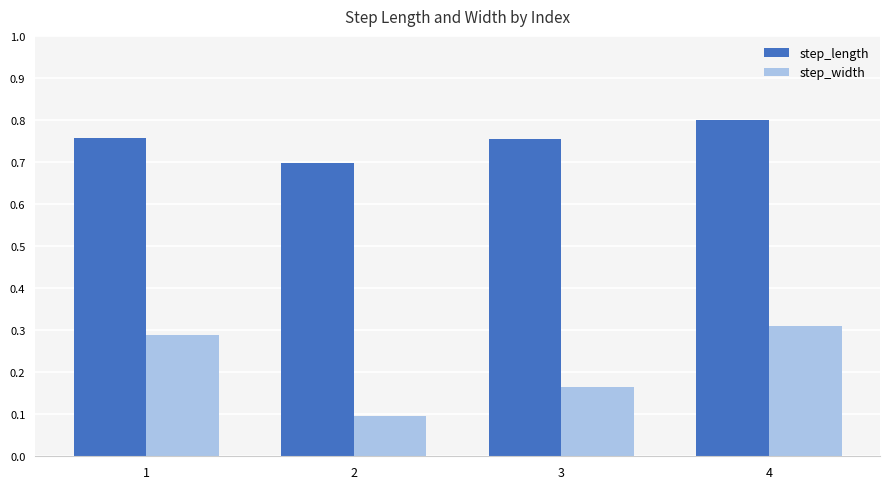

What is the sum of all step_width values?

0.9